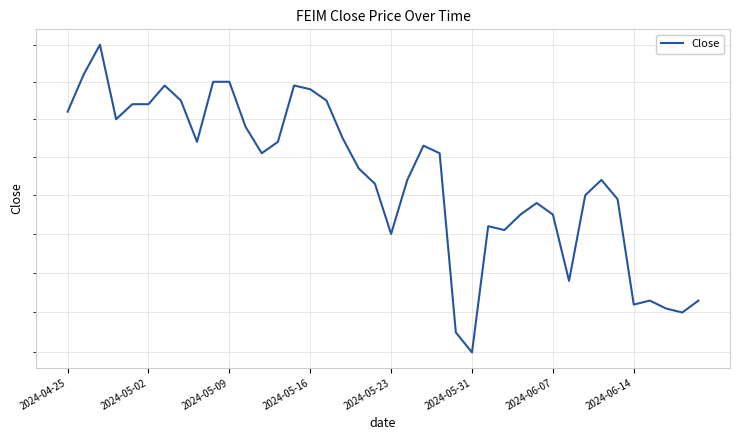

Count the number of data series in this chart.

1